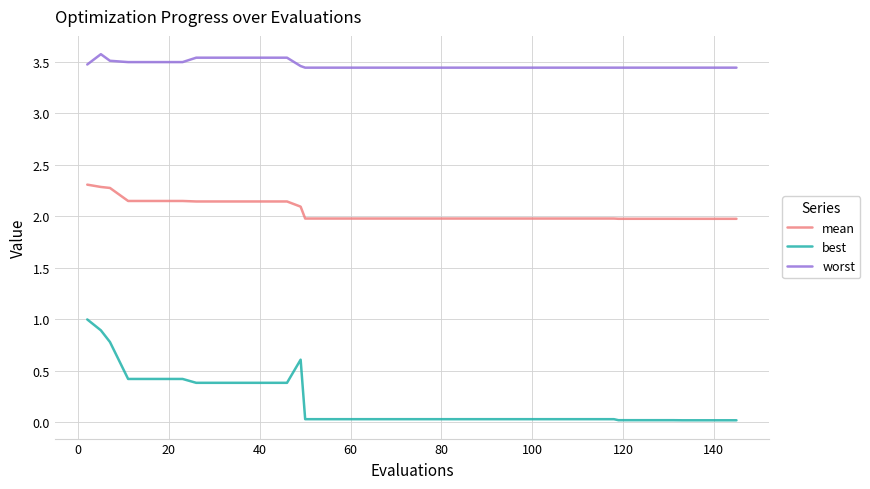

How many lines are shown in the chart?

3